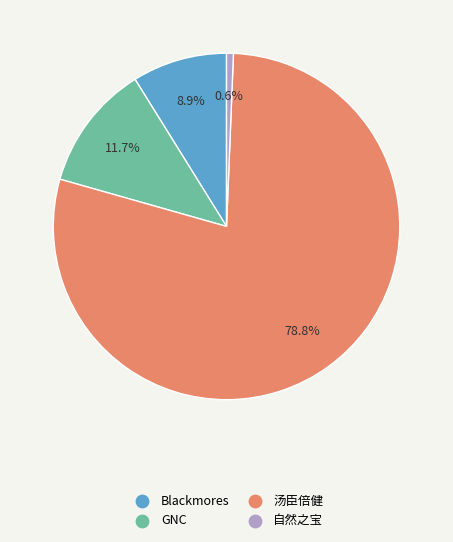

Which slice is the smallest?

自然之宝